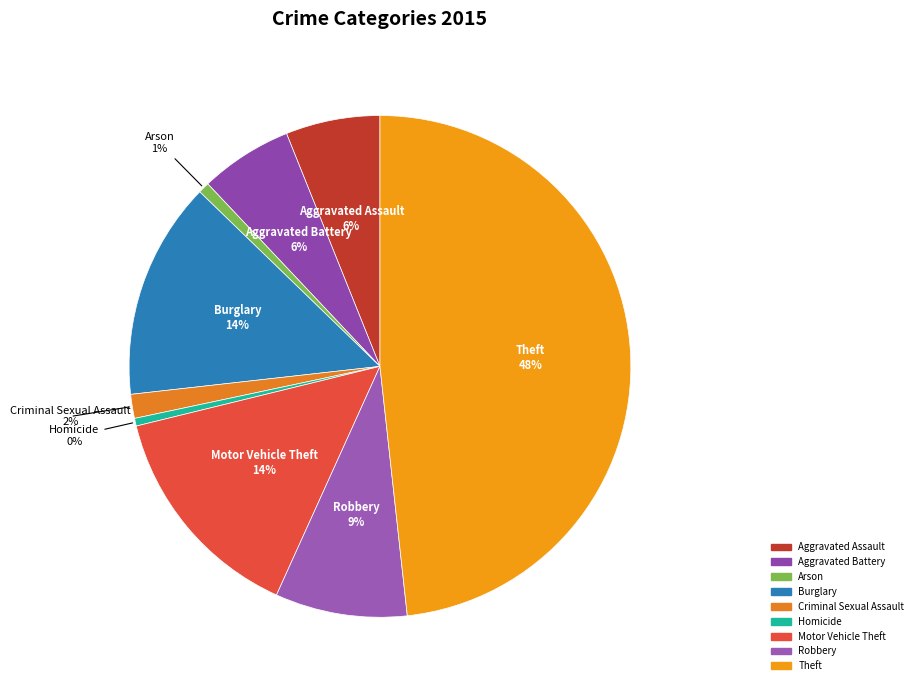

True or false: Aggravated Battery accounts for 6% of the total.

True